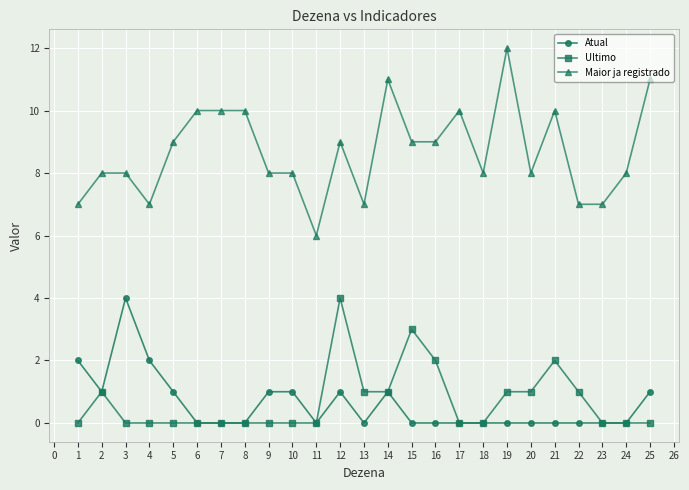

Is it true that Ultimo equals 0 at 23?

True